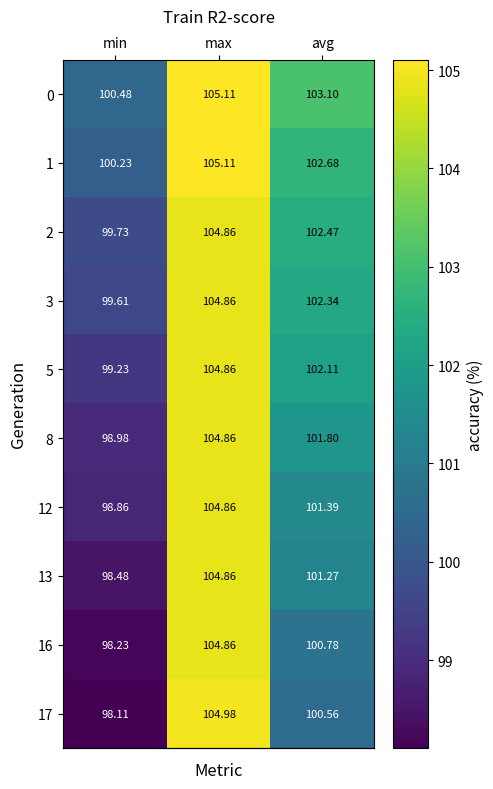

Which category has the lowest value in the 13 series?

min